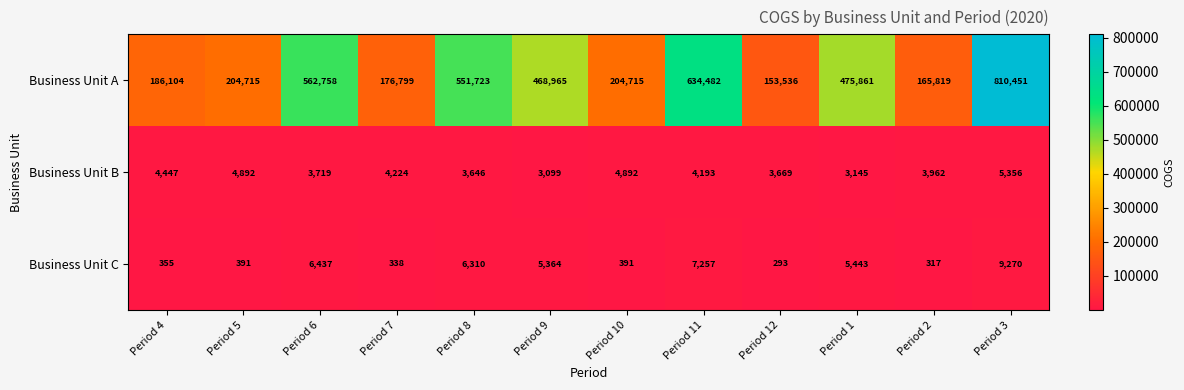

What is the approximate value of Business Unit C at Period 2, to the nearest 100?

300